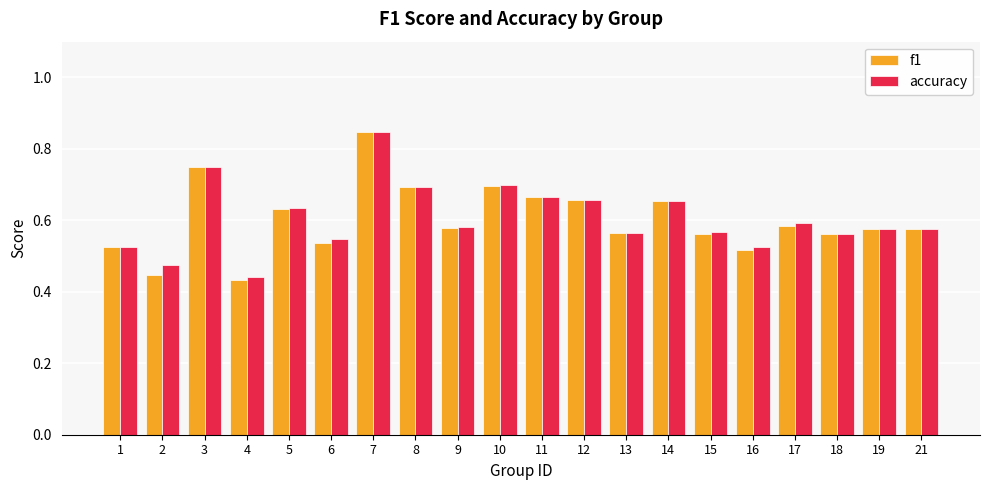

At which category is the sum across all series the highest?

7